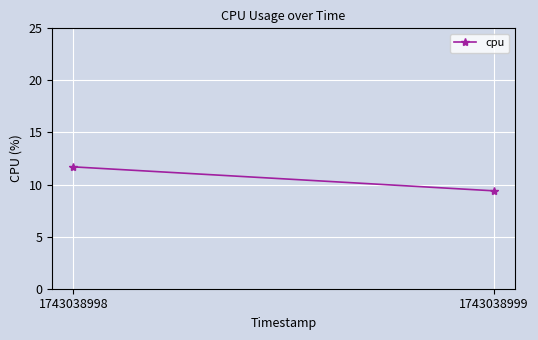

What is the ratio of the value at 1743038999 to the value at 1743038998?

0.8